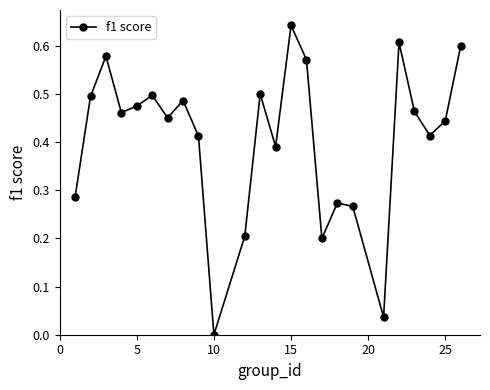

How many points are lower than both their immediate neighbors (excluding endpoints)?

7